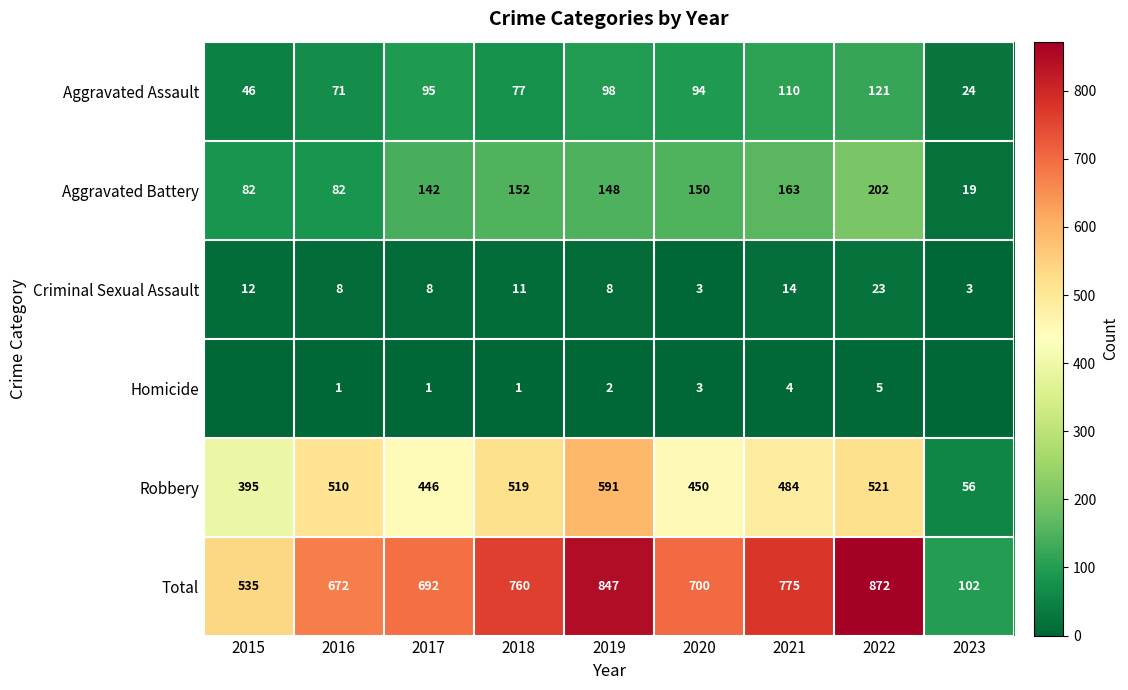

Which category has the highest value in the Aggravated Battery series?

2022